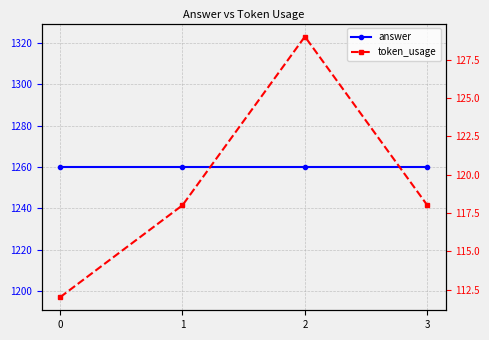

Is it true that token_usage equals 79 at 1?

False